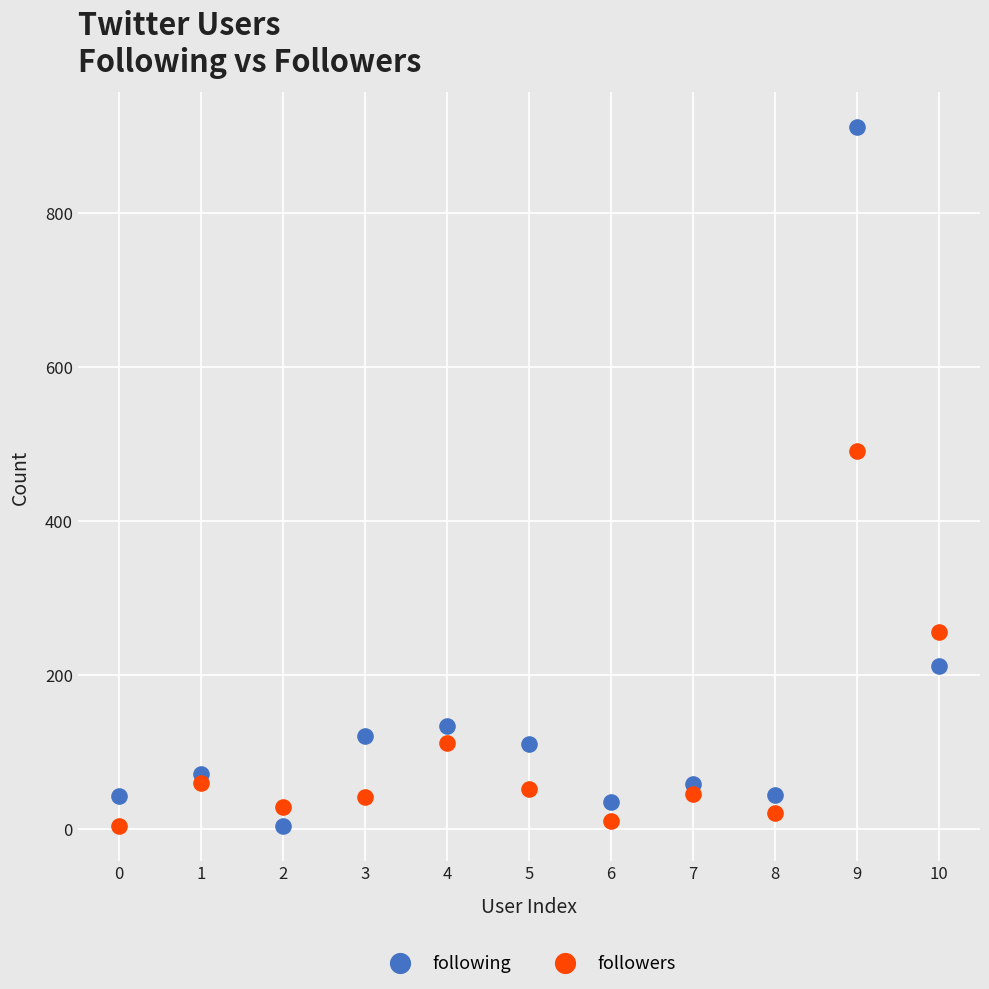

Across all data points, what is the range of Y values (max minus min)?

908